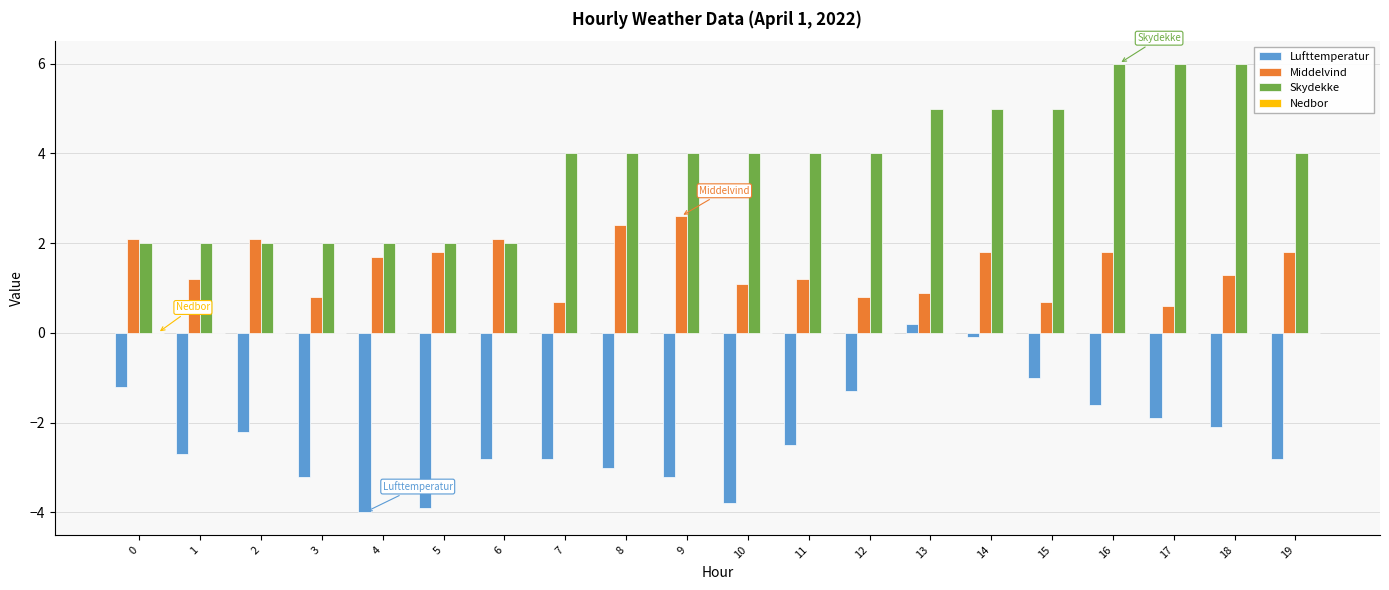

How many distinct data groups are displayed?

3